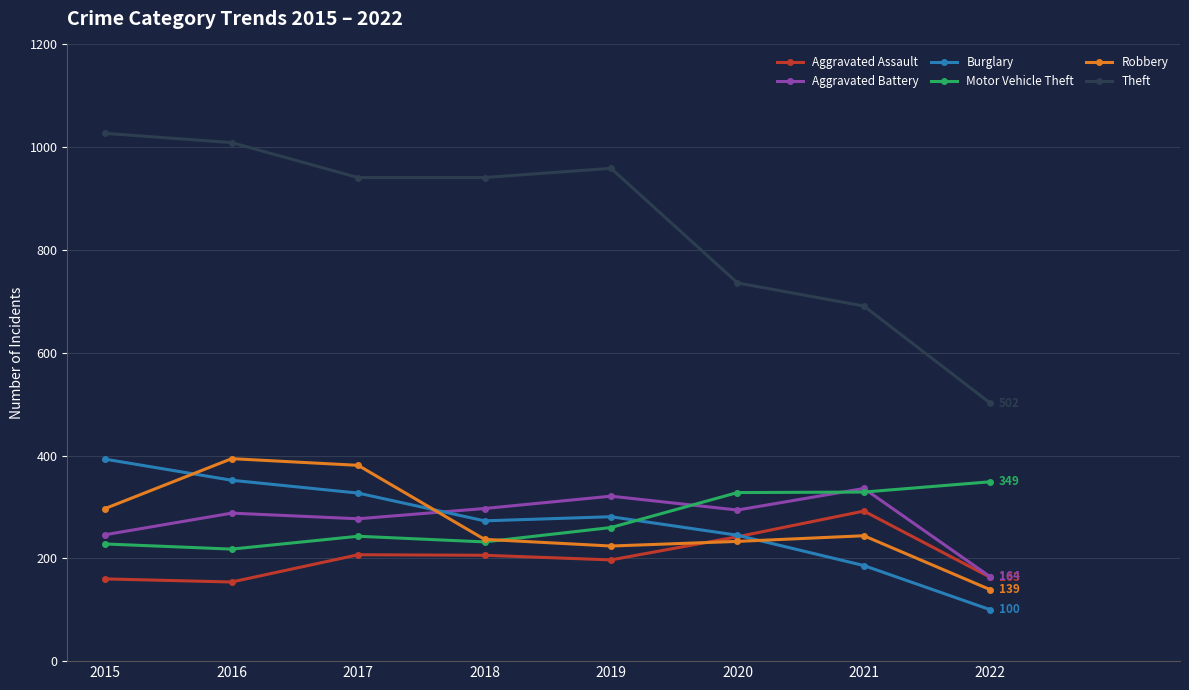

Which series has the largest total across all categories?

Theft